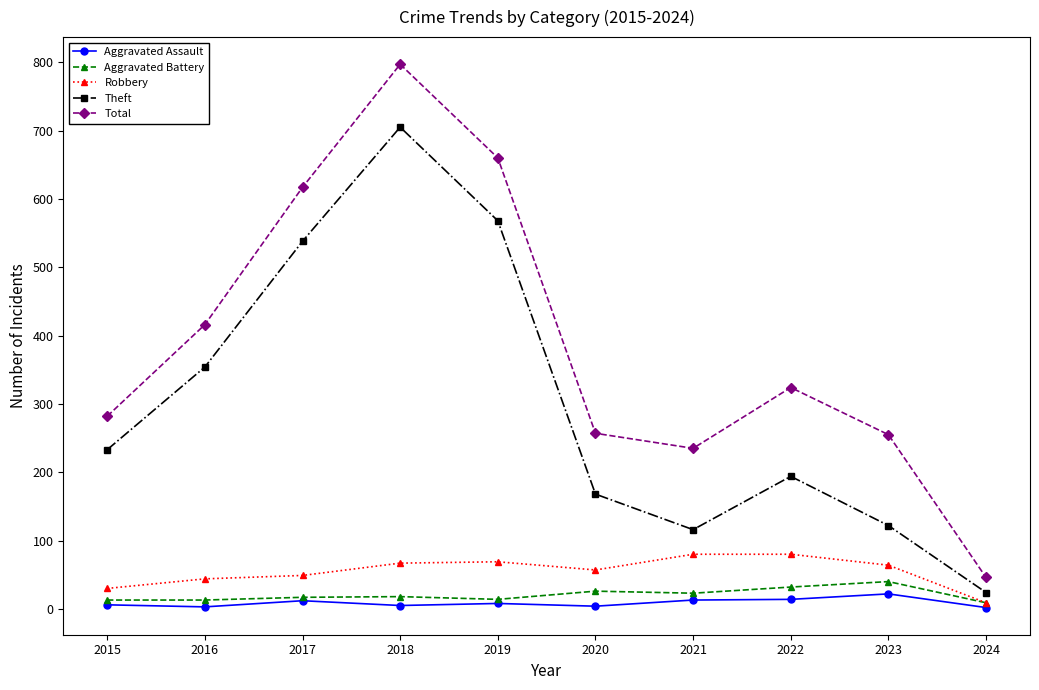

Which series has the largest total across all categories?

Total